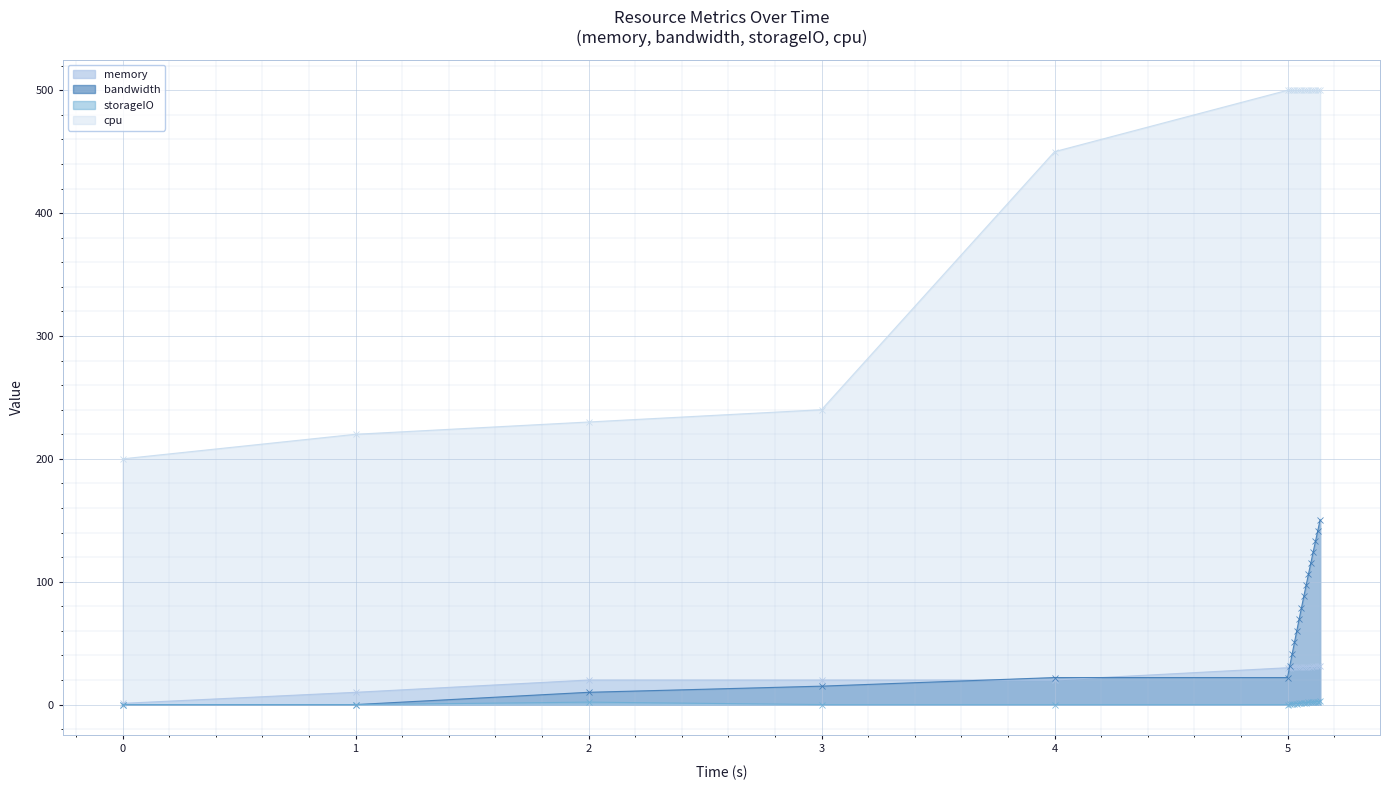

Reading left to right, extract all data points from this chart.

memory: 1.0	10.0	20.0	20.0	20.0	30.0	30.1	30.2	30.3	30.4	30.5	30.6	30.7	30.8	30.9	31.0	31.1	31.2	31.3	31.4
bandwidth: 0.0	0.0	10.0	15.0	22.0	22.0	31.7	41.3	50.8	60.3	69.6	78.9	88.1	97.2	106.3	115.2	124.1	132.9	141.7	150.3
storageIO: 0.0	0.0	2.0	0.0	0.0	0.0	0.2	0.4	0.6	0.8	1.0	1.2	1.4	1.5	1.7	1.9	2.1	2.3	2.5	2.6
cpu: 200.0	220.0	230.0	240.0	450.0	500.0	500.0	500.0	500.0	500.0	500.0	500.0	500.0	500.0	500.0	500.0	500.0	500.0	500.0	500.0